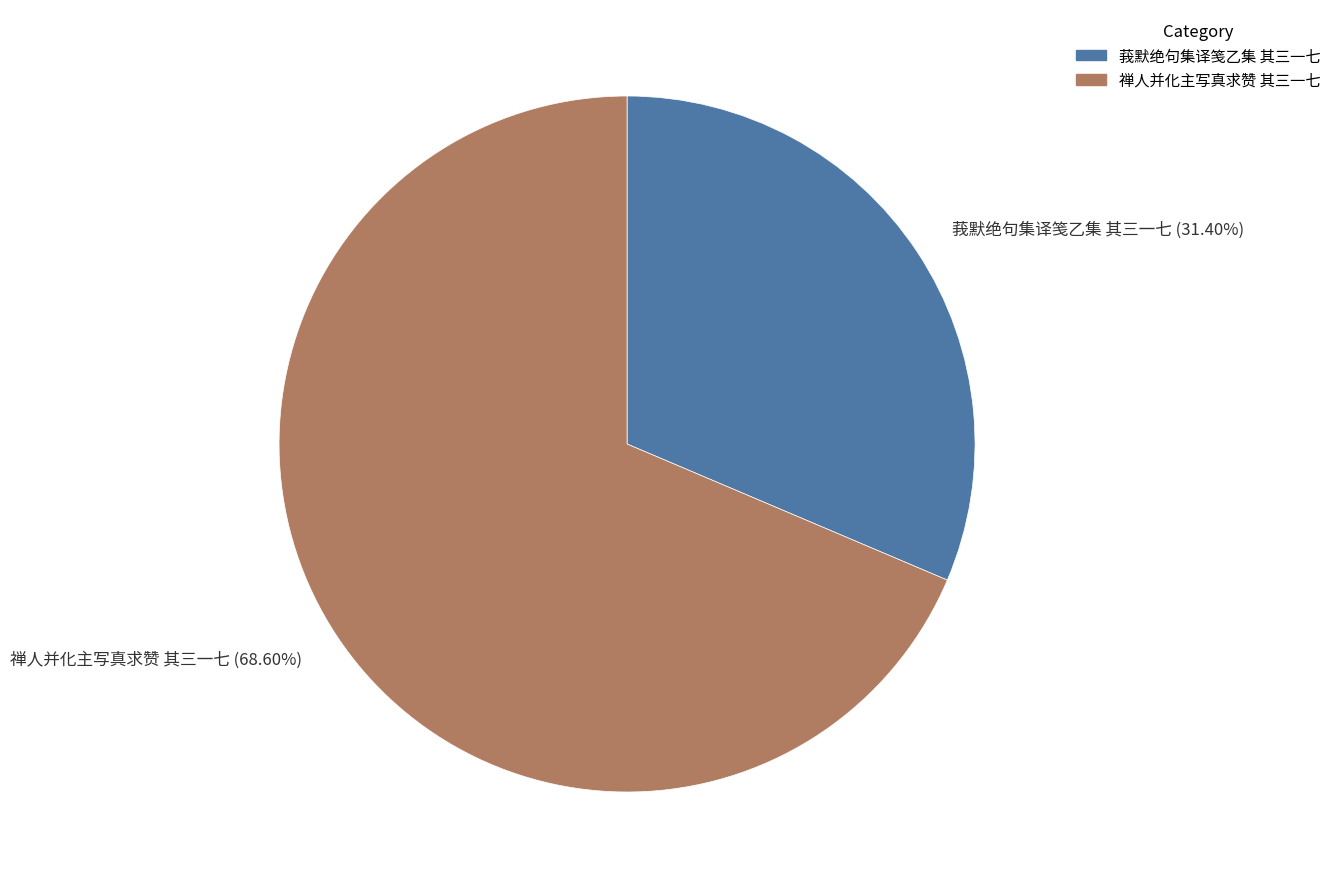

How many slices are in this pie chart?

2